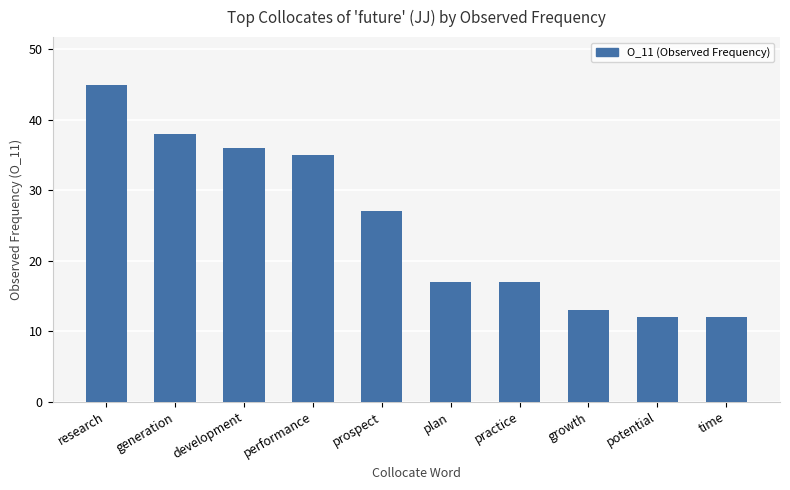

Reading right to left, transcribe all the data shown in this chart.

12	12	13	17	17	27	35	36	38	45